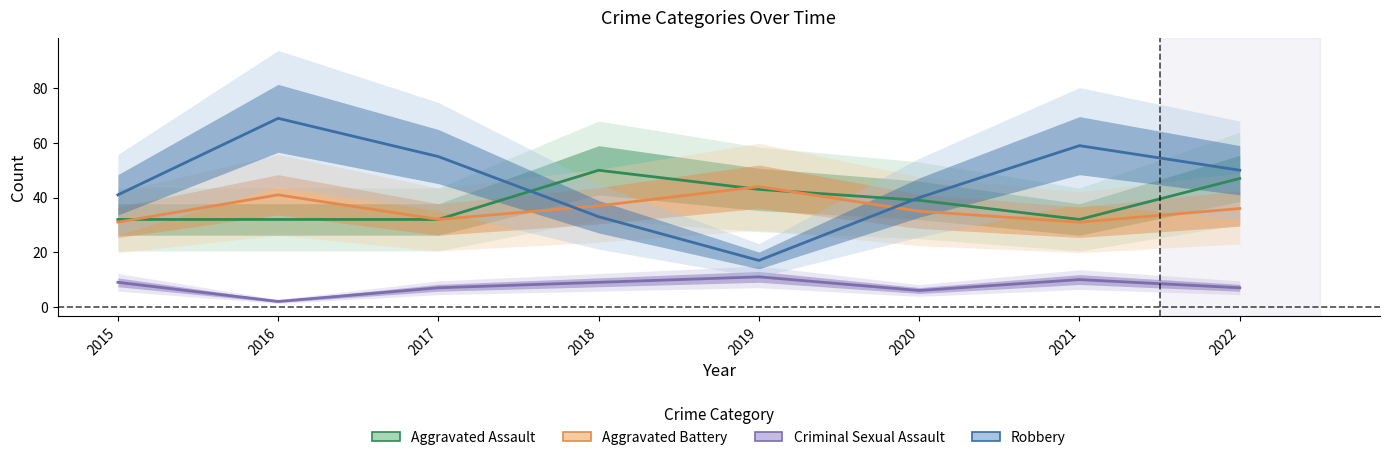

Which category has the lowest value across all series?

2016